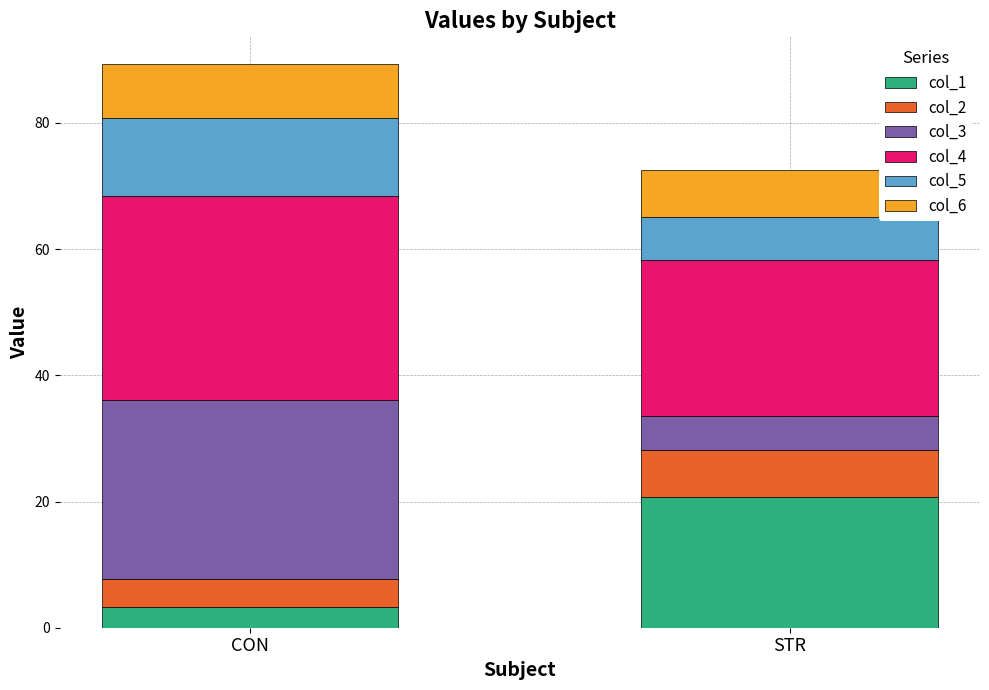

What is the sum of the col_1 values at CON and STR?

24.0